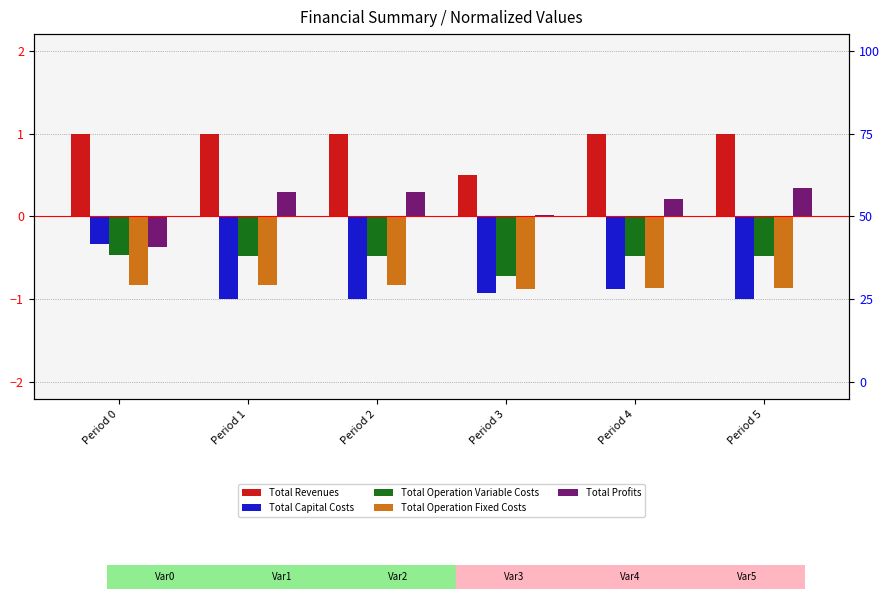

What is the difference between the highest and lowest values at Period 1?

2.0